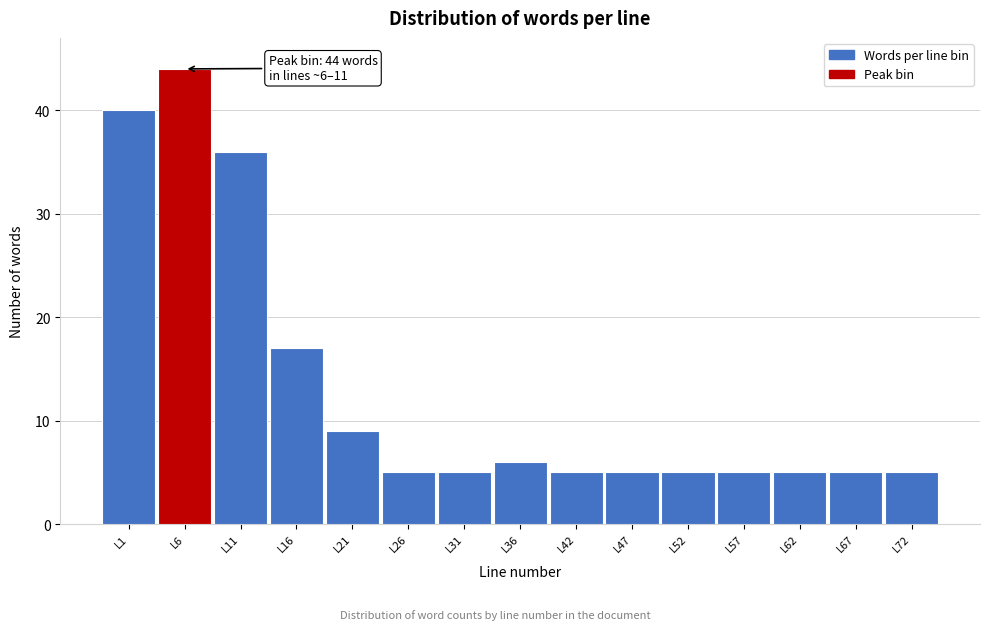

Reading left to right, extract all data points from this chart.

40	44	36	17	9	5	5	6	5	5	5	5	5	5	5